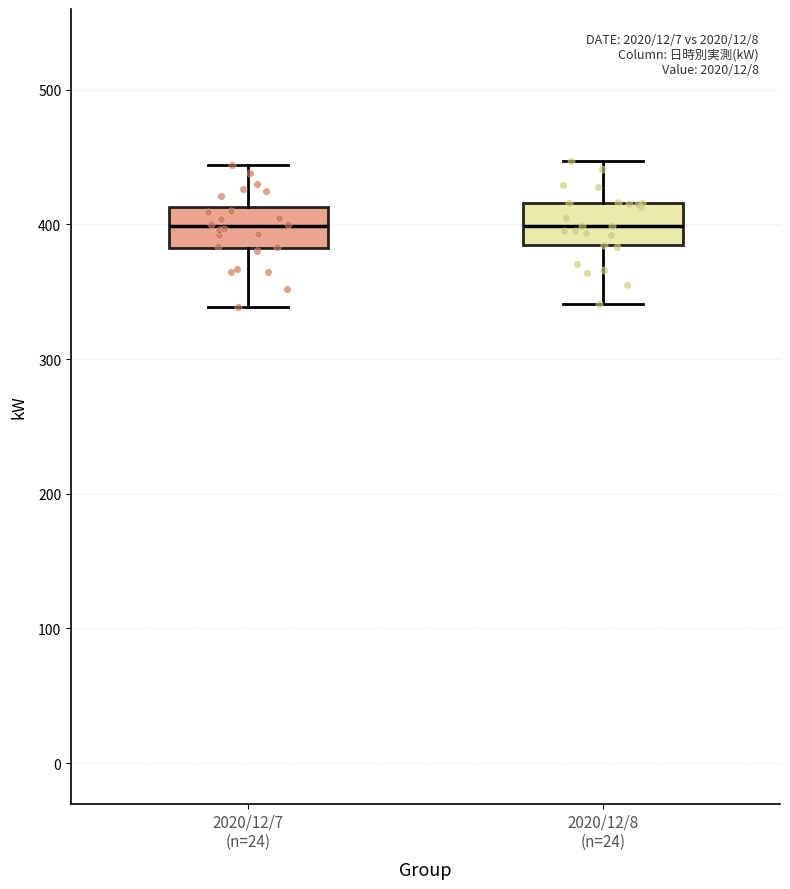

Reading left to right, read every box against the y-axis: the position of its median line, the range the box covers, and the ends of its whiskers. The values are not printed on the chart, so give them approximately, as read against the axis.

2020/12/7 (n=24): median 400, box 380 to 410, whiskers 340 to 440
2020/12/8 (n=24): median 400, box 380 to 420, whiskers 340 to 450